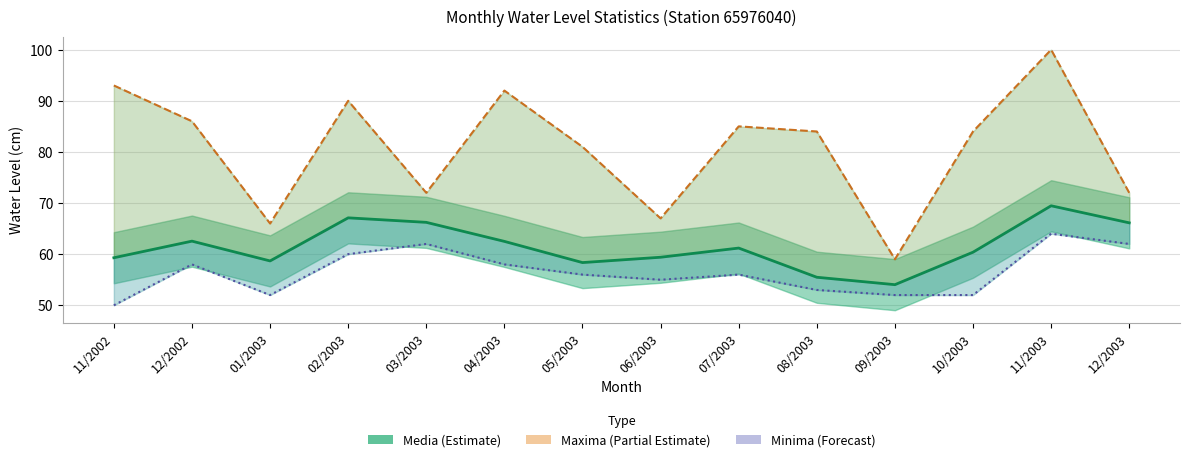

What are all the series names shown in the legend?

Media, Maxima, Minima